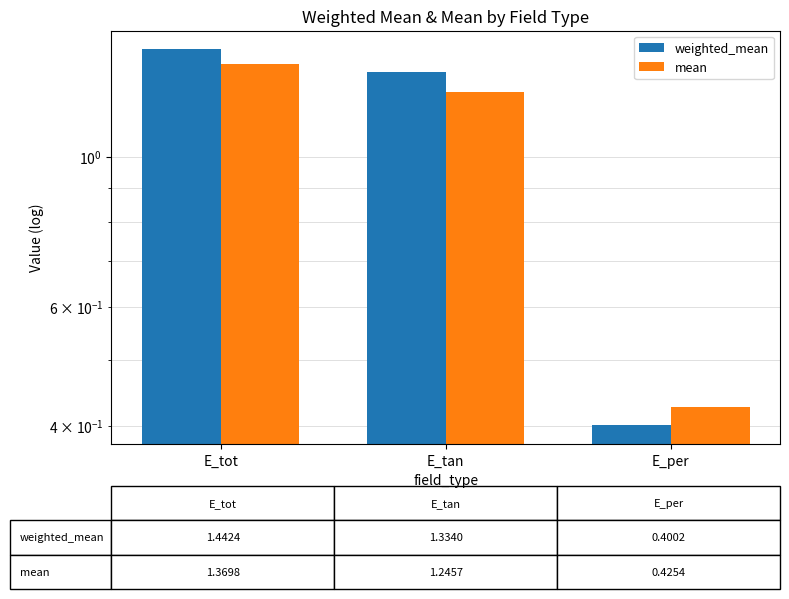

What is the label of the 1st bar from the left?

E_tot